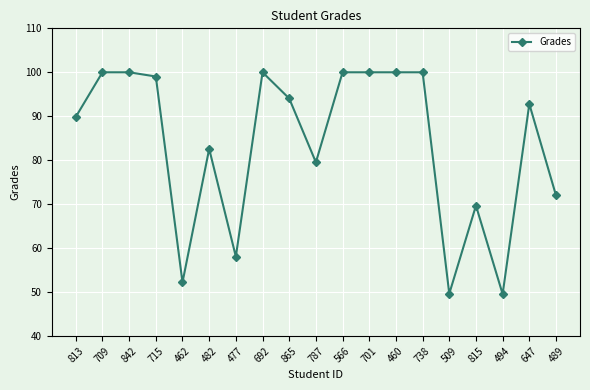

What is the smallest value displayed?

49.5